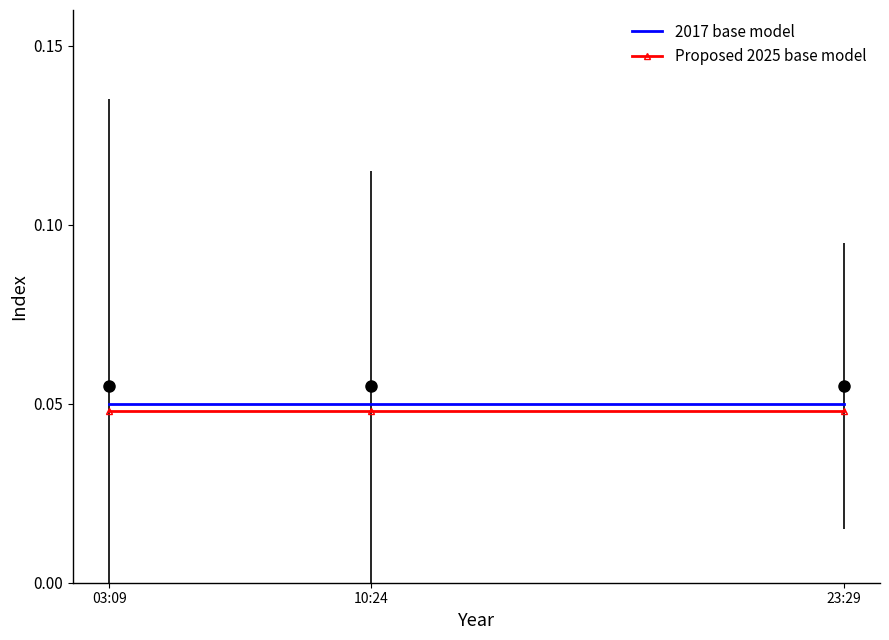

What position from the right is 10:24?

2